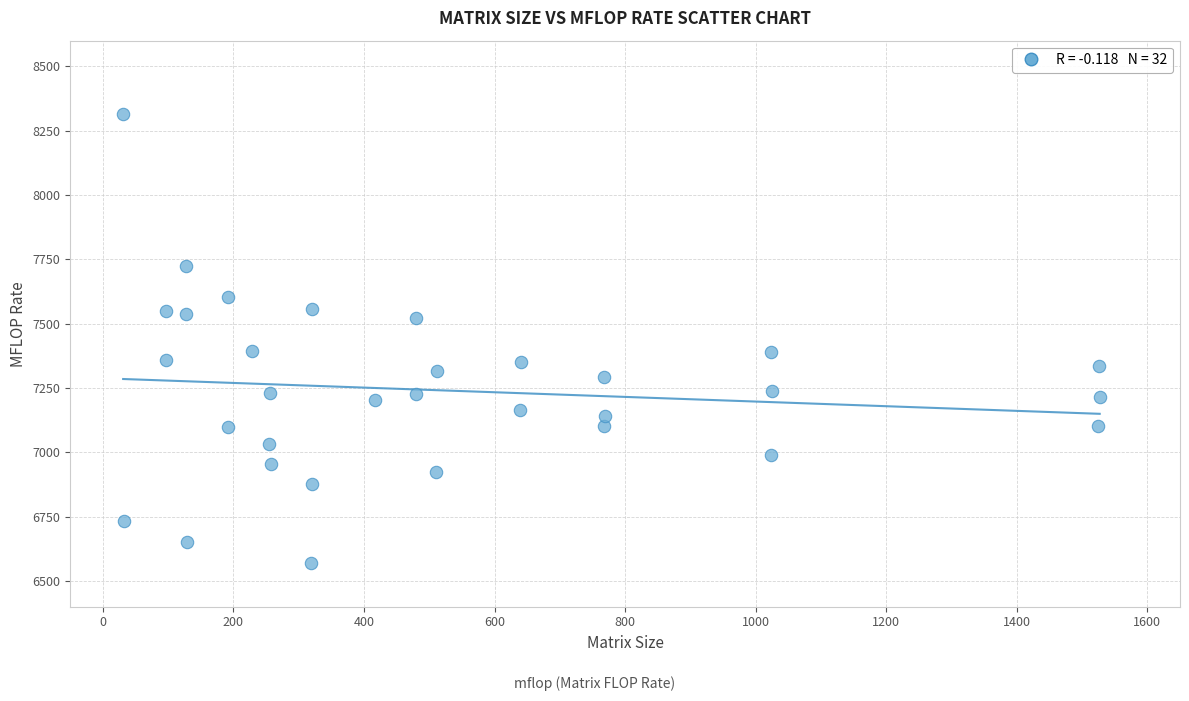

What is the range of Y values (max minus min)?

1744.4